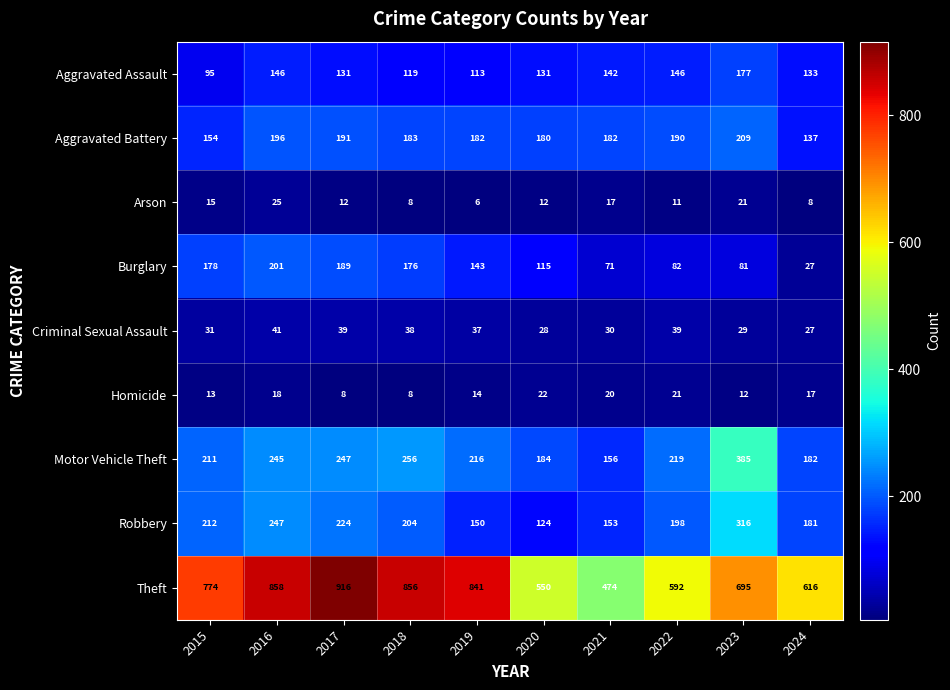

Rank the series at 2015 from lowest to highest value.

Homicide, Arson, Criminal Sexual Assault, Aggravated Assault, Aggravated Battery, Burglary, Motor Vehicle Theft, Robbery, Theft